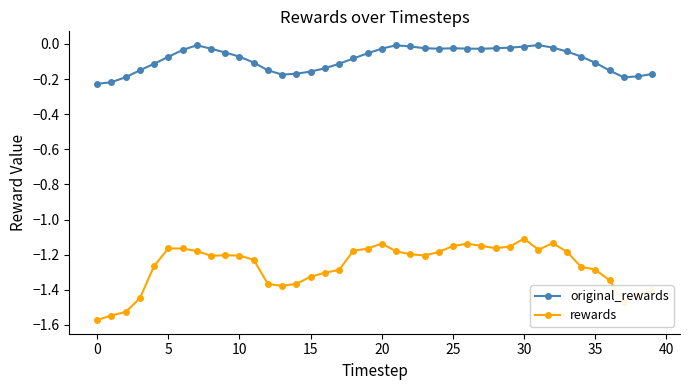

True or false: rewards and original_rewards cross at least once.

False